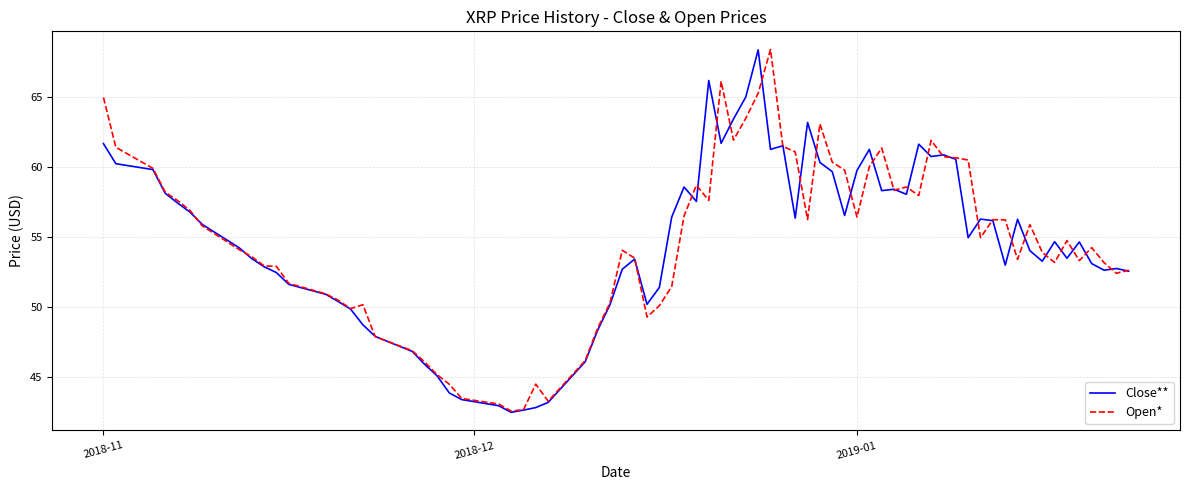

What is the lowest value of the Close** series?

42.5